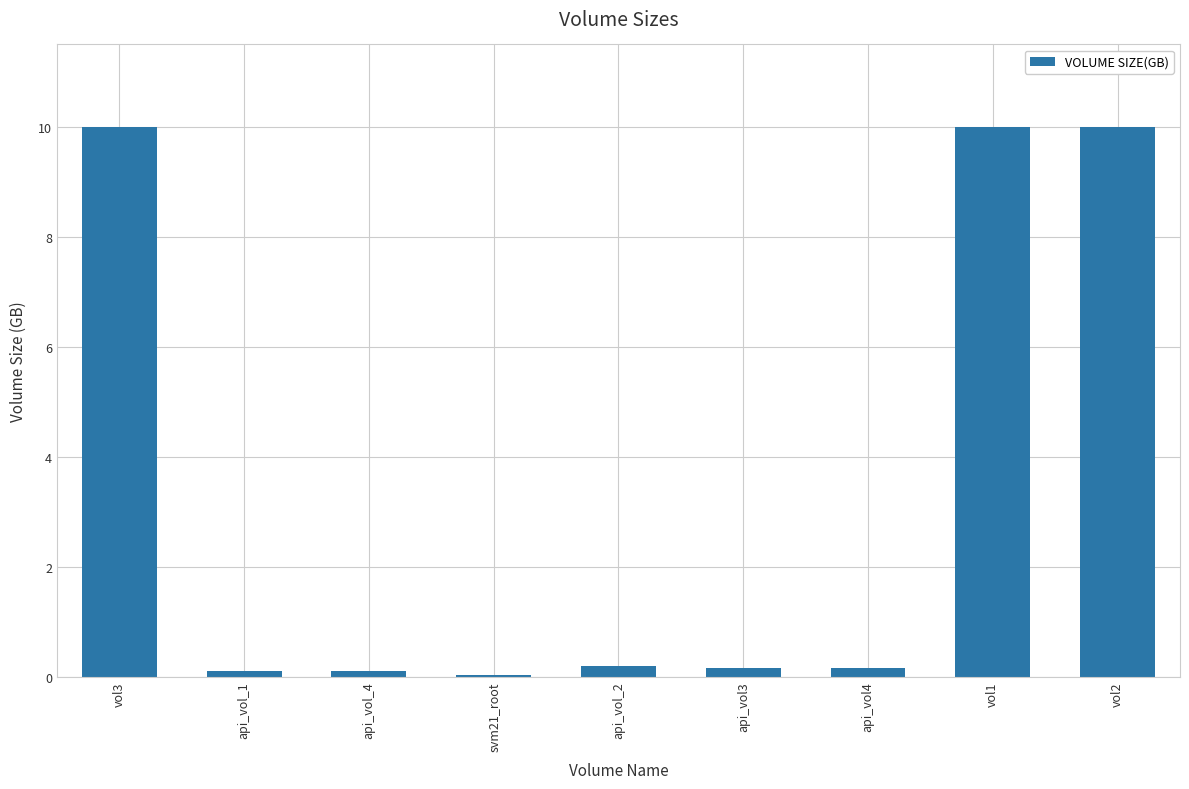

The value at vol1 is 2.3. True or false?

False